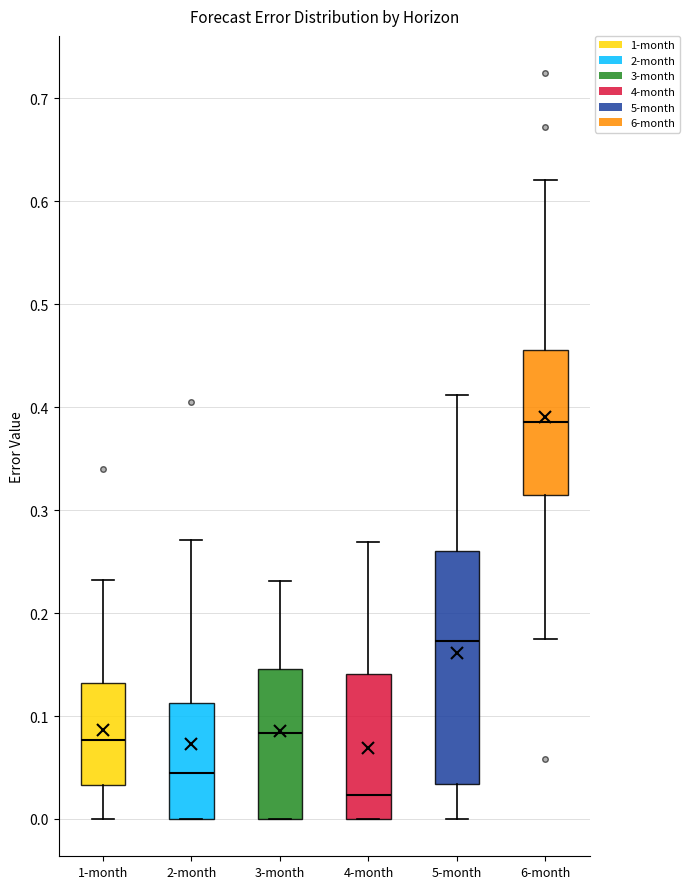

Reading left to right, read every box against the y-axis: the position of its median line, the range the box covers, and the ends of its whiskers. The values are not printed on the chart, so give them approximately, as read against the axis.

1-month: median 0.08, box 0.03 to 0.13, whiskers 0.00 to 0.23
2-month: median 0.04, box 0.00 to 0.11, whiskers 0.00 to 0.27
3-month: median 0.08, box 0.00 to 0.15, whiskers 0.00 to 0.23
4-month: median 0.02, box 0.00 to 0.14, whiskers 0.00 to 0.27
5-month: median 0.17, box 0.03 to 0.26, whiskers 0.00 to 0.41
6-month: median 0.39, box 0.31 to 0.46, whiskers 0.17 to 0.62